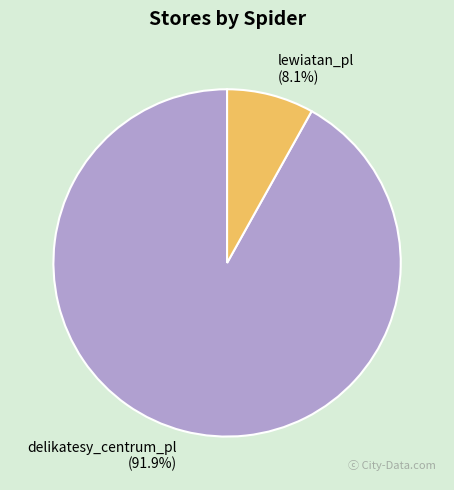

To the nearest percent, what portion does delikatesy_centrum_pl represent?

92%